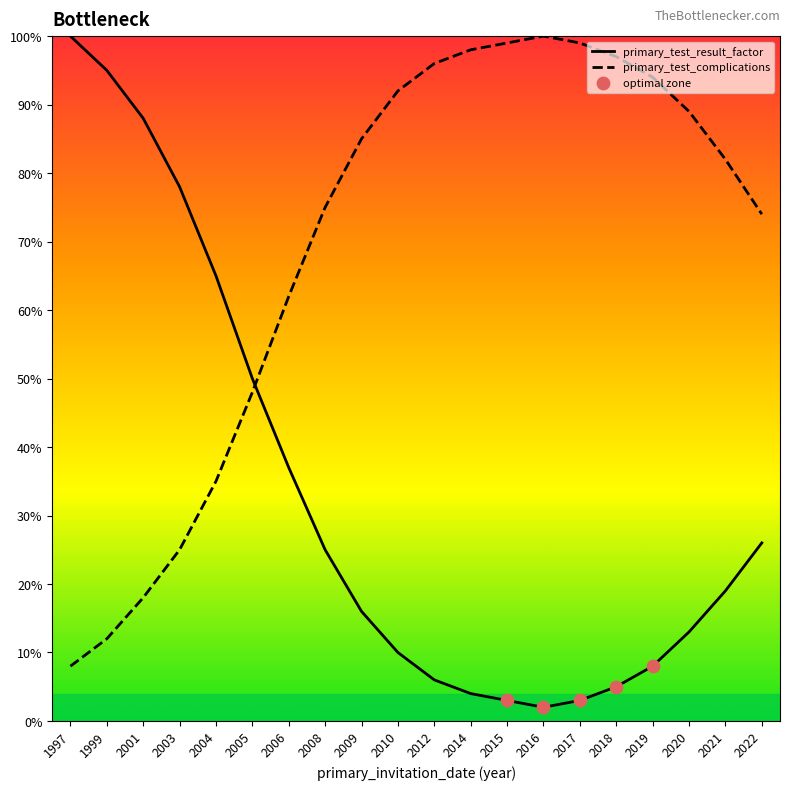

What is the total value across all series at 2016?

102